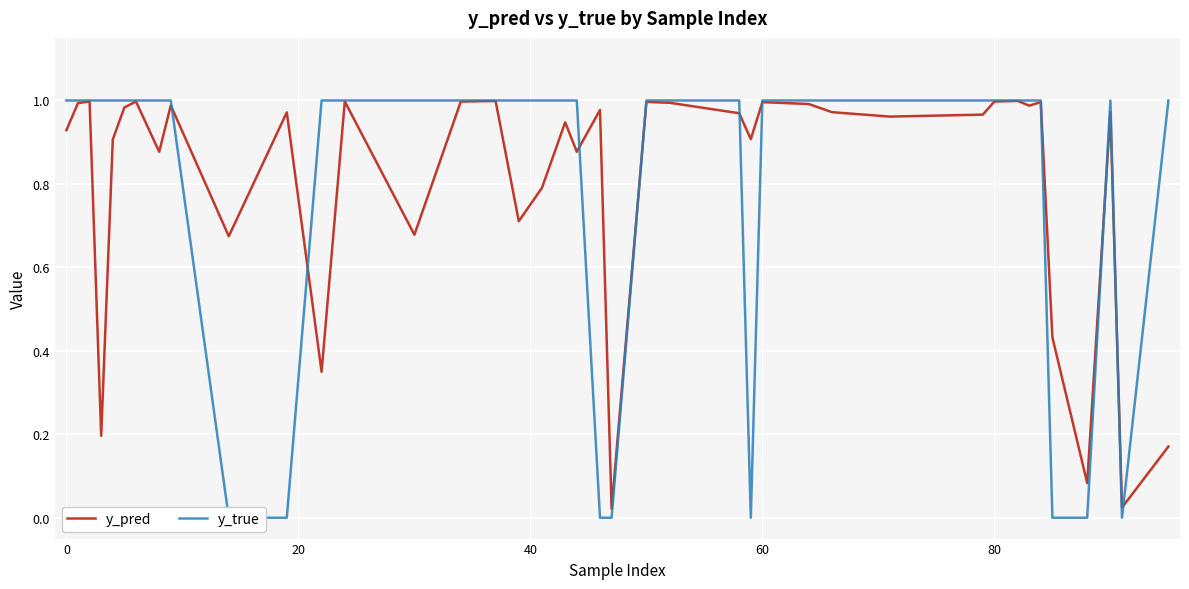

Is it true that y_pred equals 1.0 at 80?

True